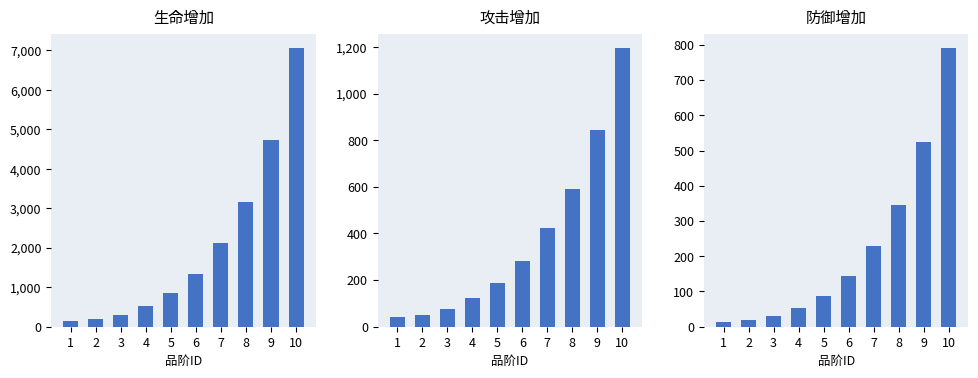

Where does the 攻击增加 series first go above 282?

7